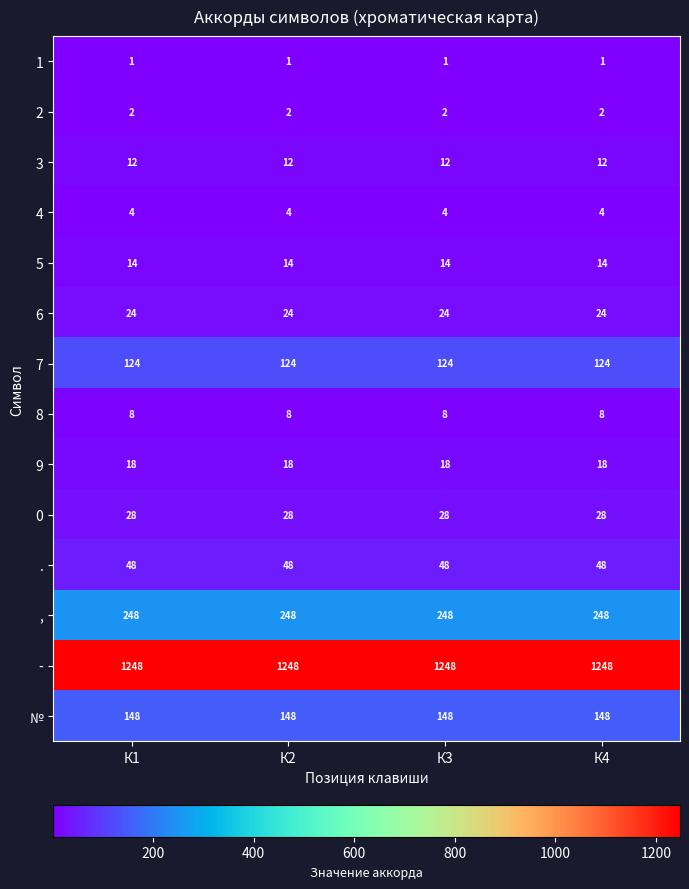

List the series in order of their peak value, highest first.

-, ,, №, 7, ., 0, 6, 9, 5, 3, 8, 4, 2, 1